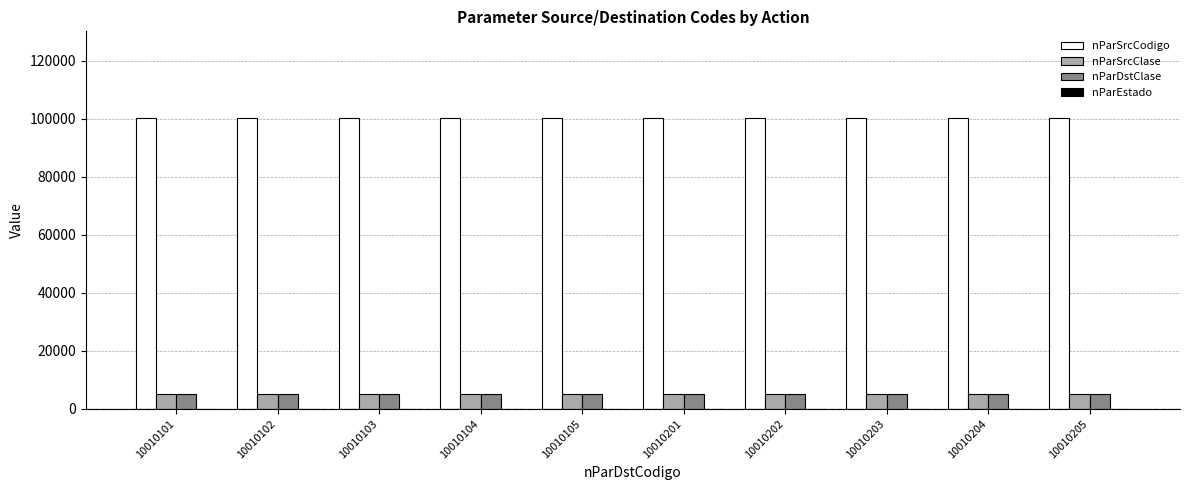

The nParDstClase series shows 5001 at 10010104. True or false?

True